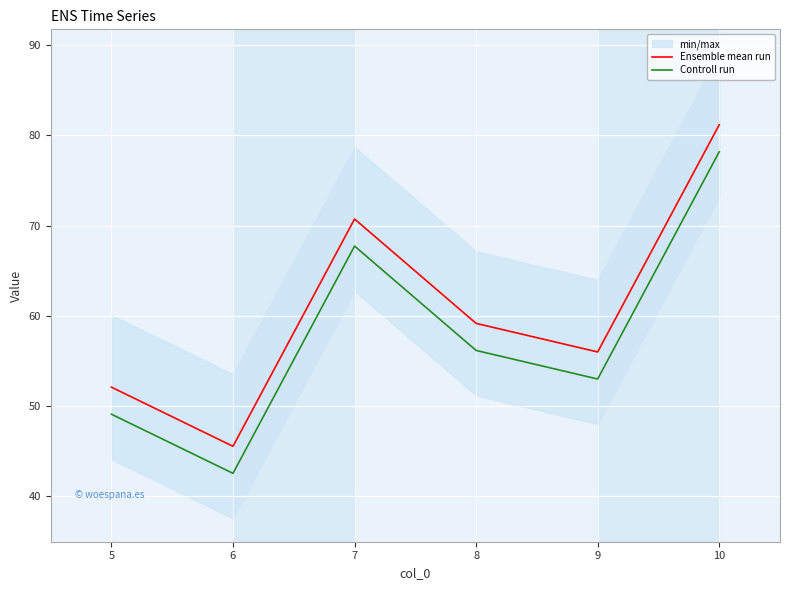

What is the sum of the Controll run values at 5 and 8?

105.2